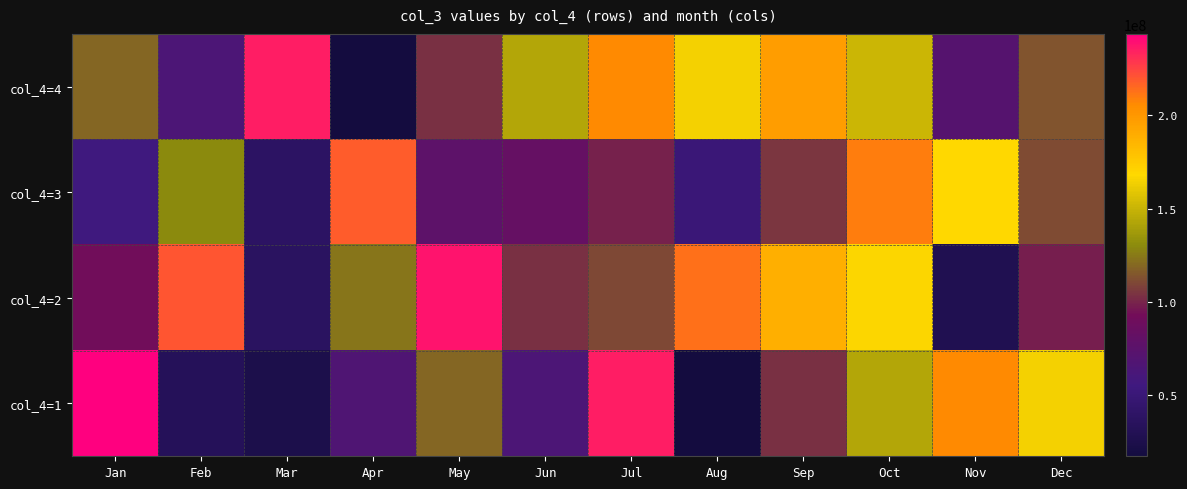

Rank the series at Oct from lowest to highest value.

col_4=1, col_4=4, col_4=2, col_4=3